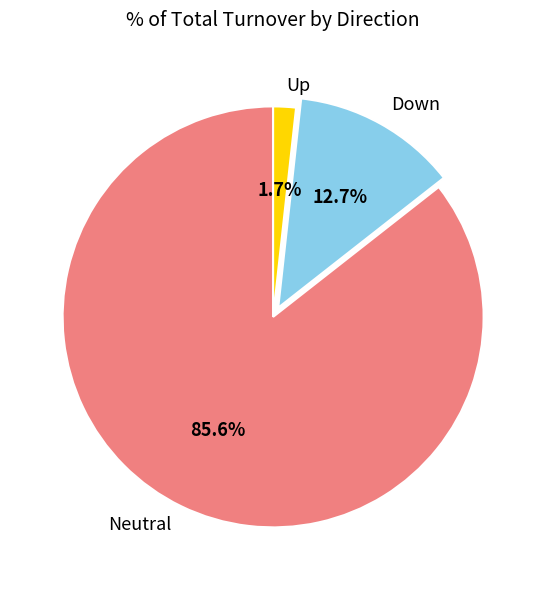

Does Neutral account for over 50% of the chart?

Yes